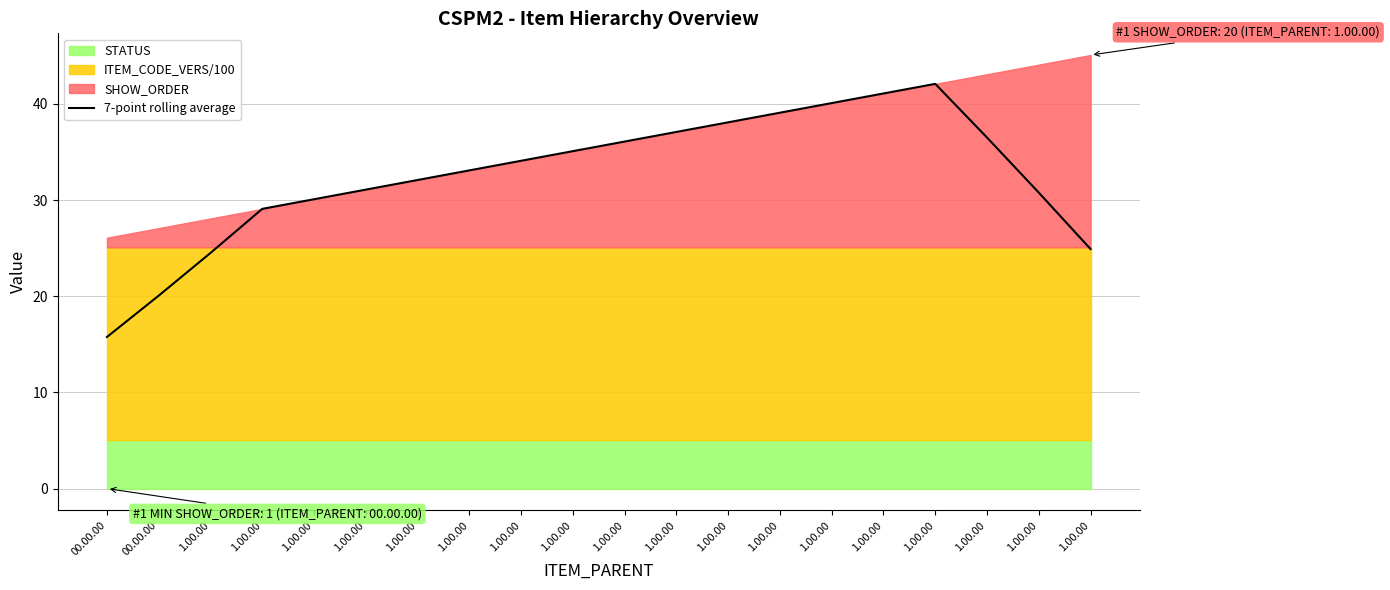

What is the change in value from 1.00.00 to 1.00.00?

-6.3